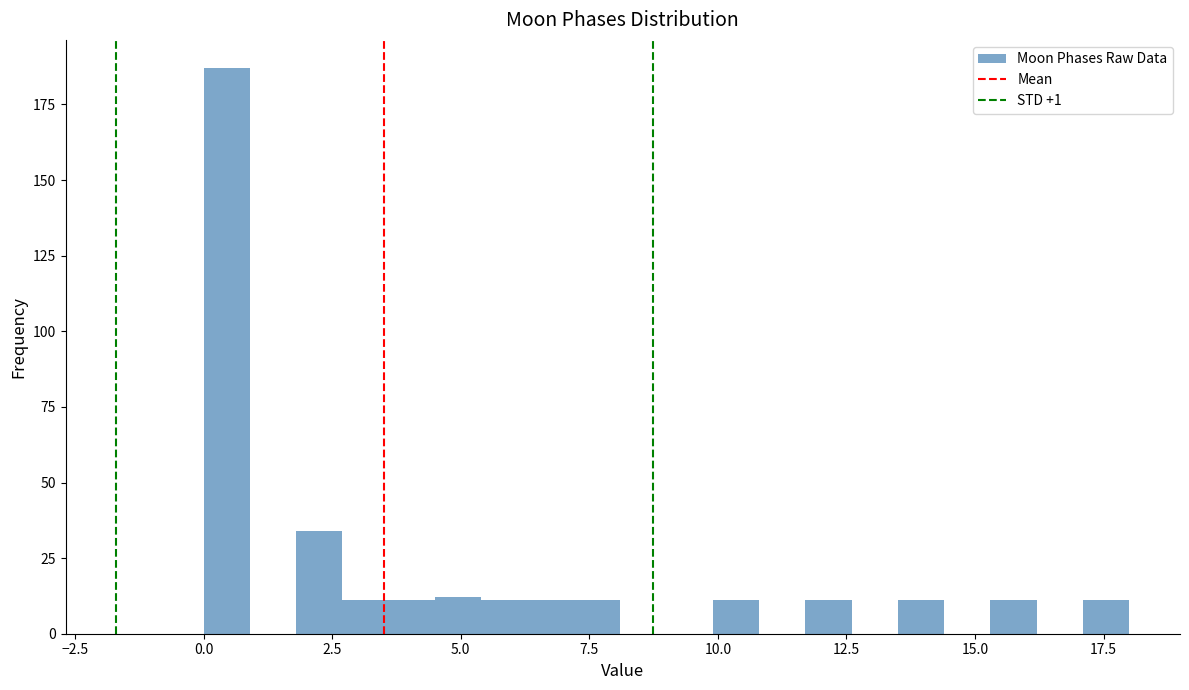

Read against the x-axis, roughly where is the centre of the tallest bar?

0.5